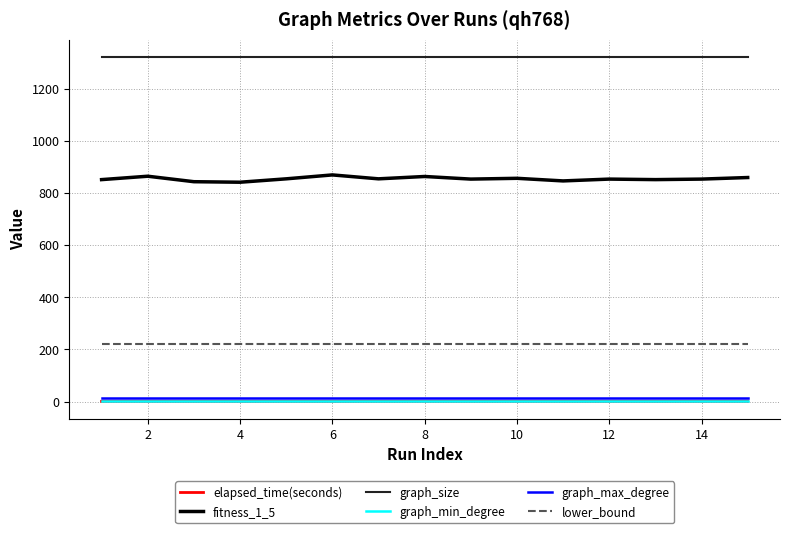

Which series has the largest range (max minus min)?

fitness_1_5